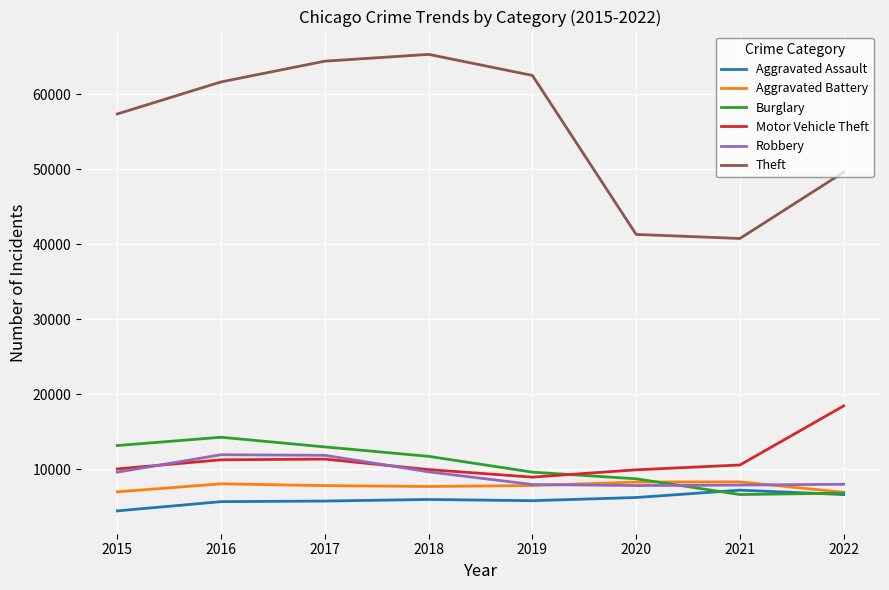

What is the approximate value of Theft at 2017, to the nearest 50?

64400